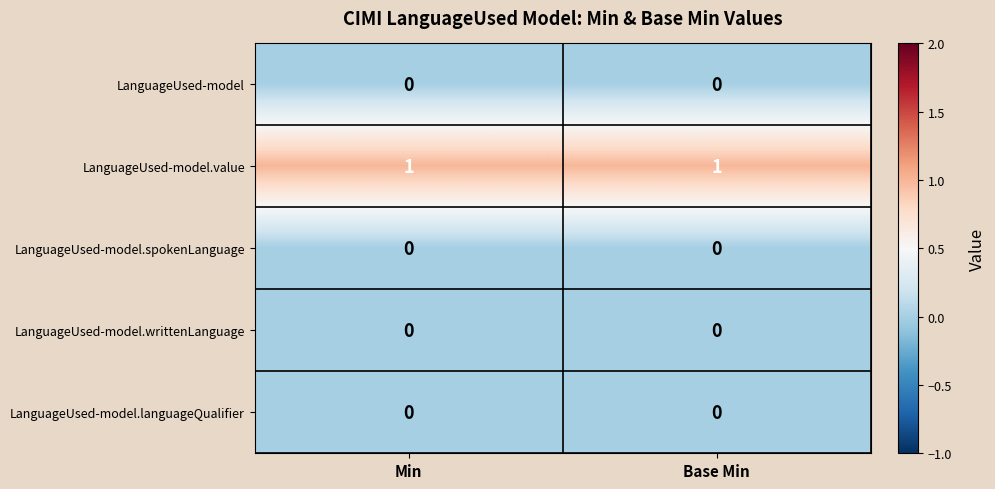

The LanguageUsed-model.spokenLanguage series shows 0 at Base Min. True or false?

True